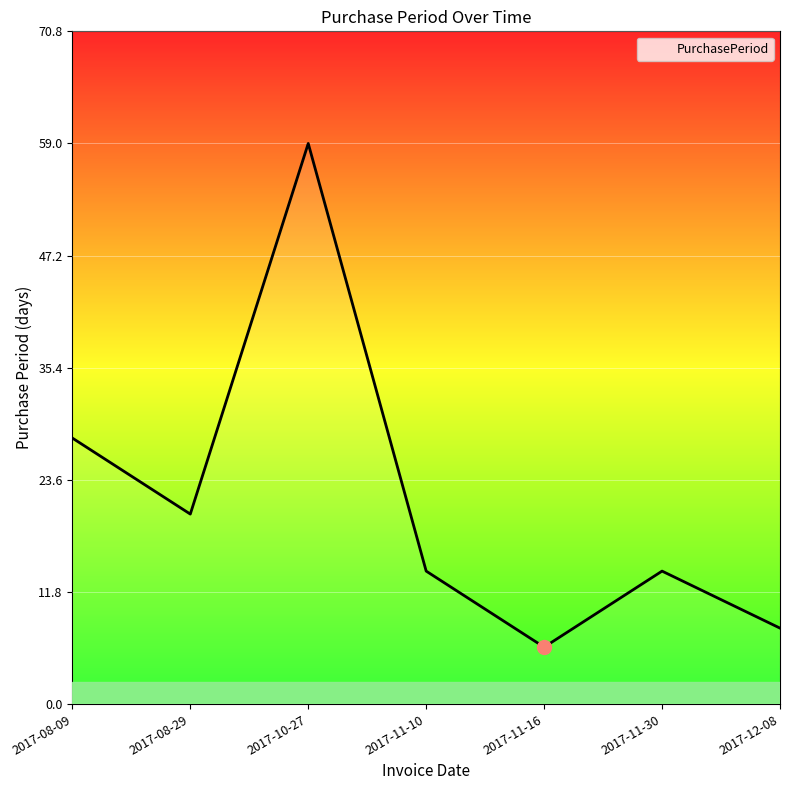

The chart shows a value of 5 at 2017-11-30. True or false?

False